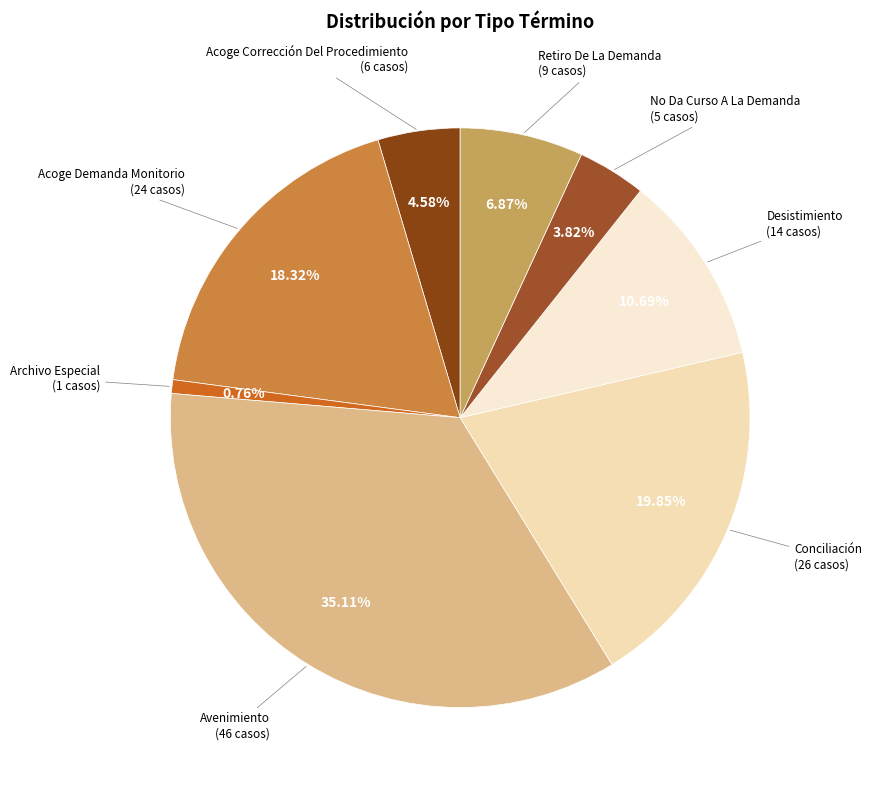

Is there a majority slice in this chart?

No